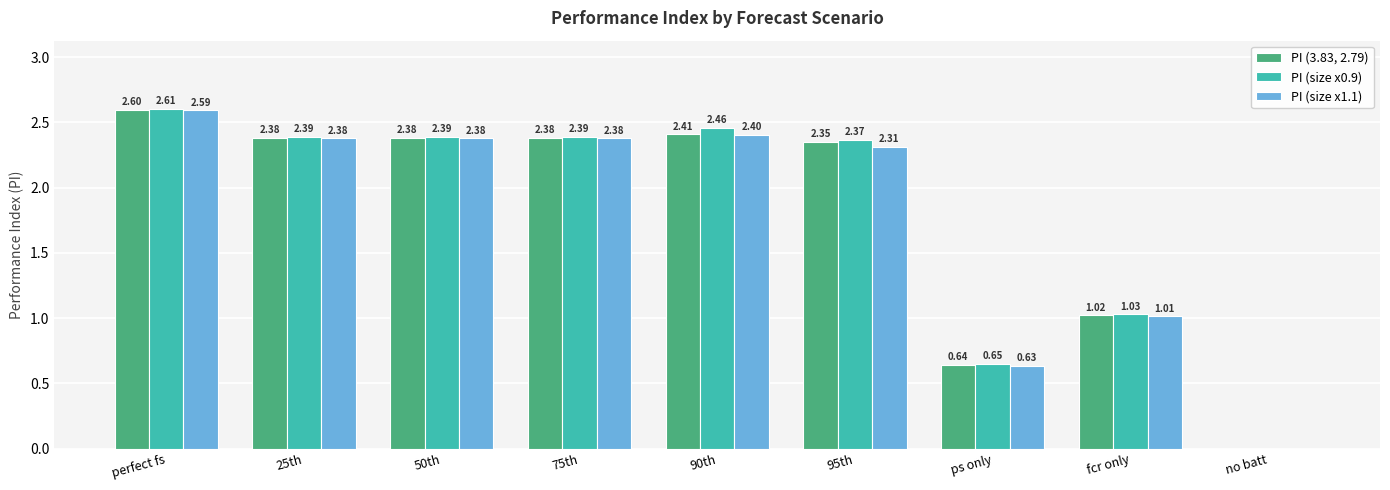

Where does the PI (size x1.1) series first go above 2?

perfect fs